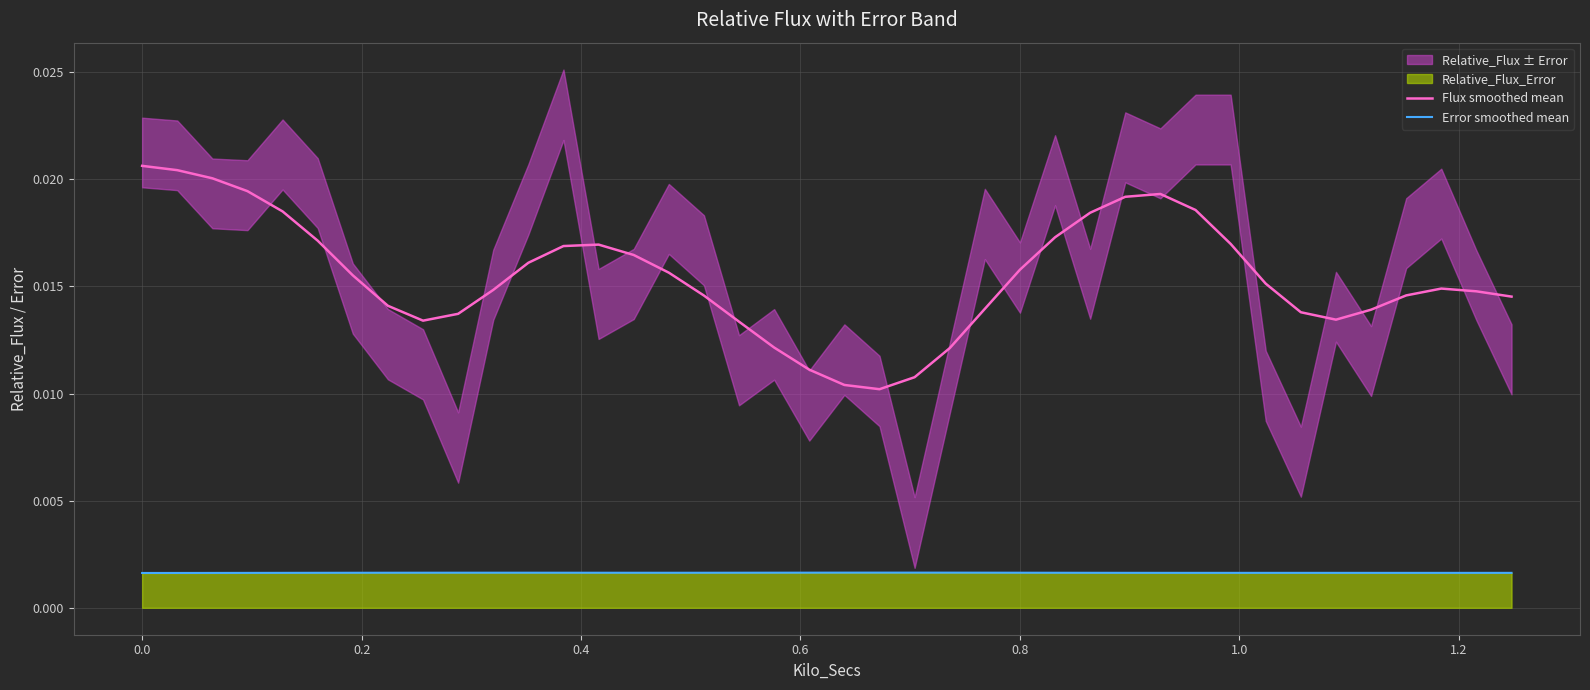

True or false: Flux smoothed mean and Error smoothed mean cross at least once.

False